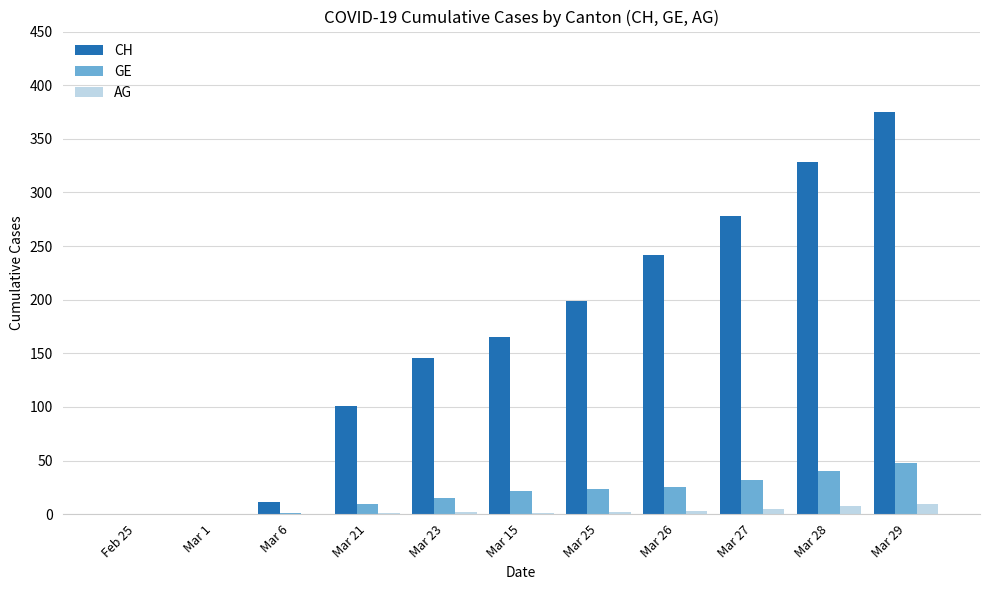

What is the sum of all CH values?

1845